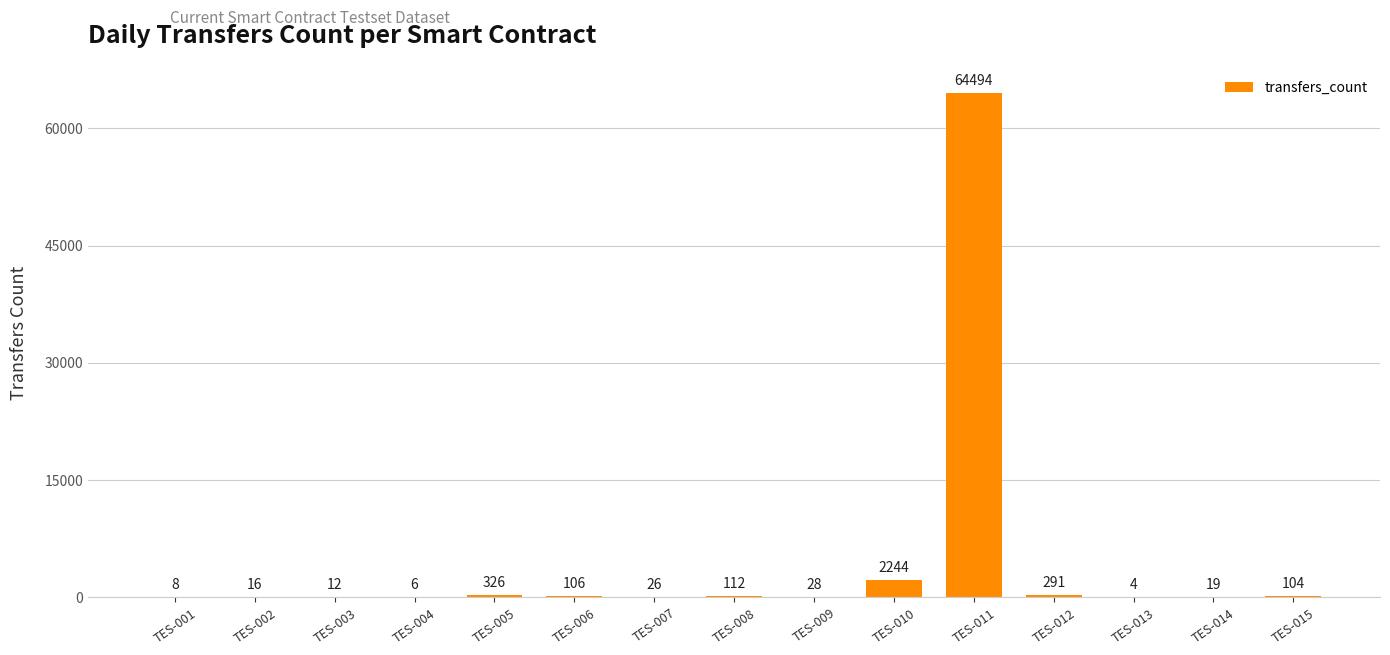

What is the maximum value shown in the chart?

64494